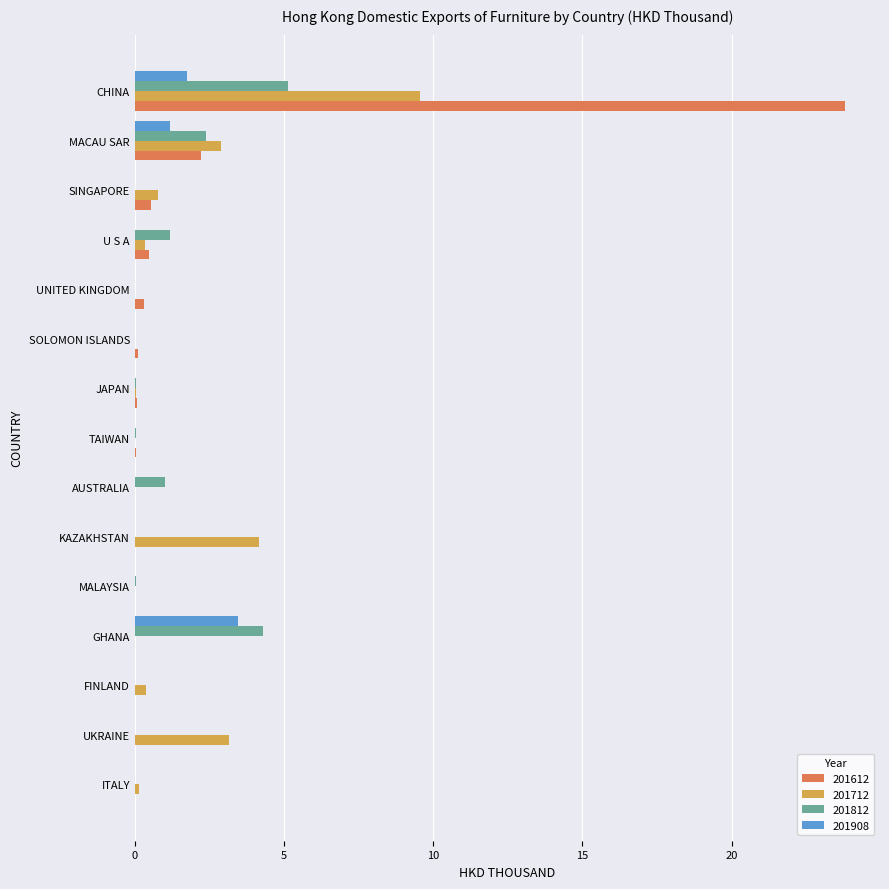

At which category is the sum across all series the highest?

CHINA